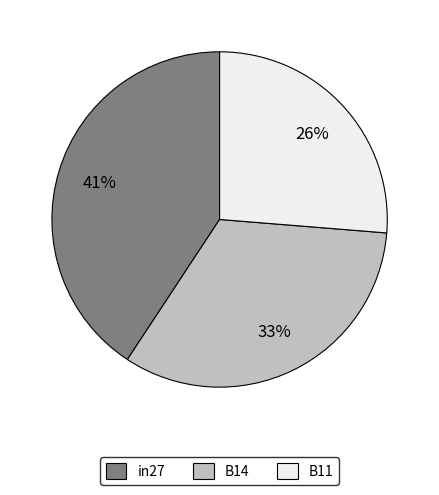

What percentage is the B11 slice, to the nearest percent?

26%